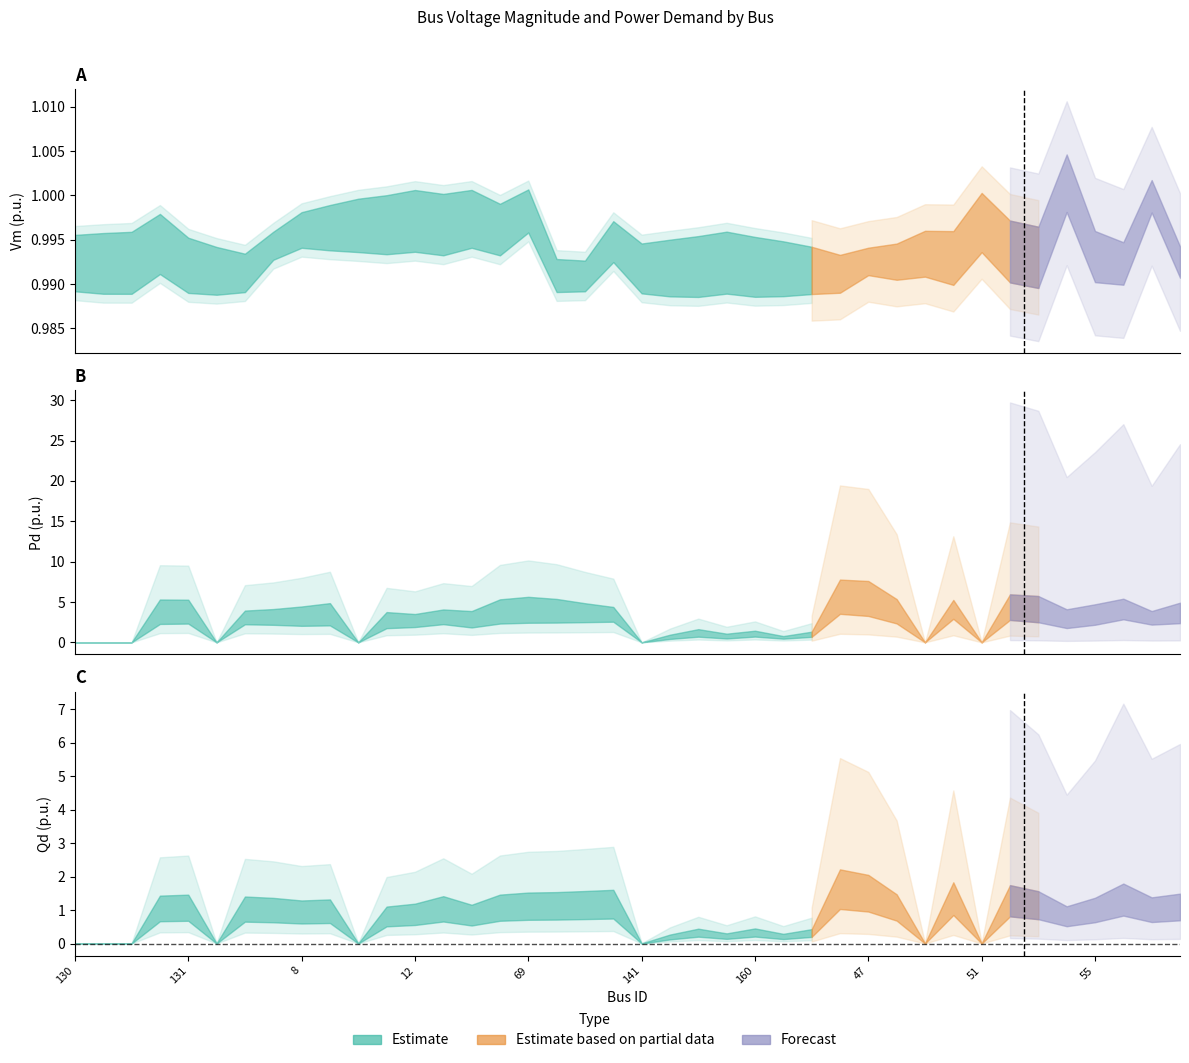

In Pd, how many points are higher than both neighbors (excluding endpoints)?

11